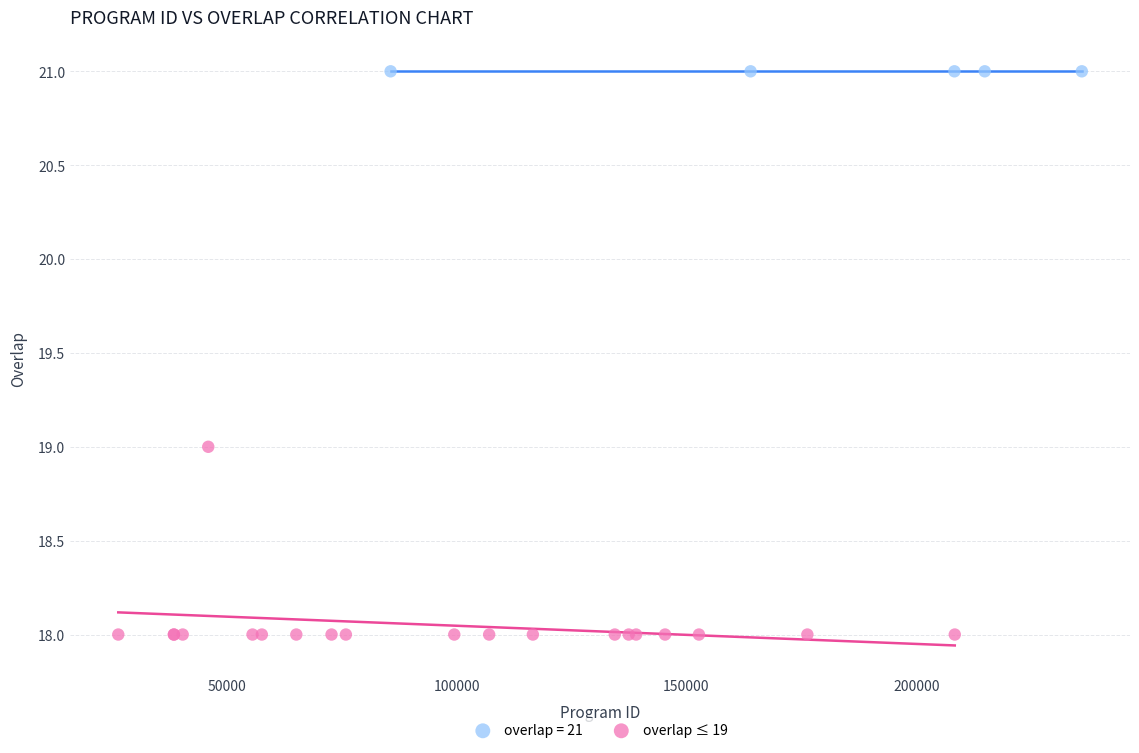

Which series reaches the maximum Y coordinate?

overlap = 21